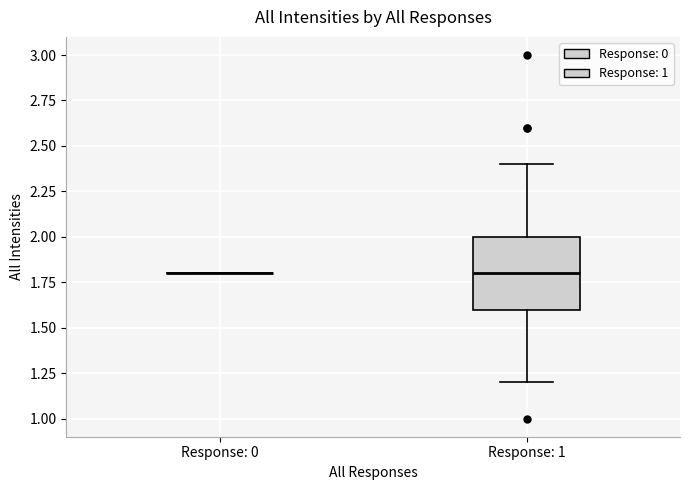

Which box is the tallest, from its lower edge to its upper edge?

Response: 1